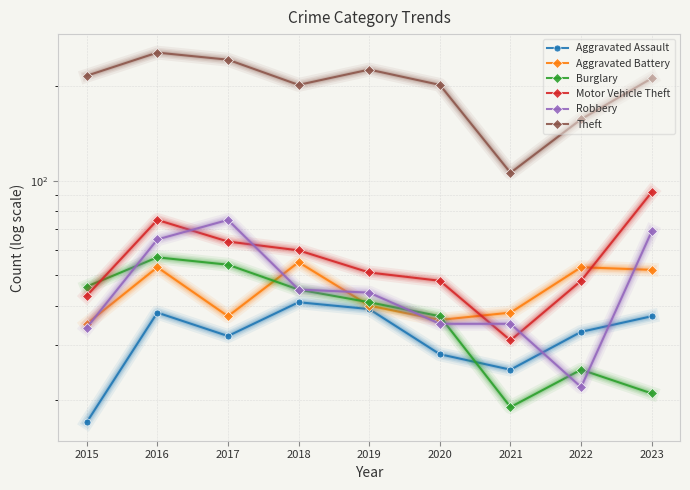

What is the maximum value for Motor Vehicle Theft?

92